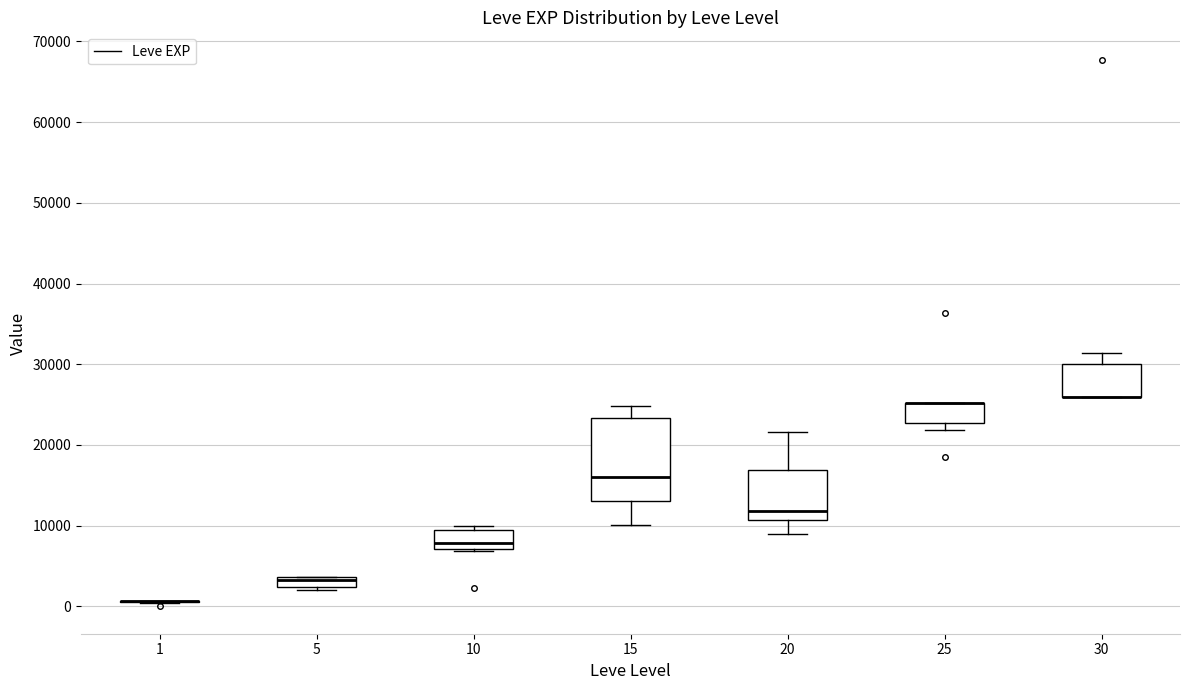

Where does the upper whisker of the box at x = 30 end on the y-axis? The values are not printed on the chart, so give them approximately, as read against the axis.

31000